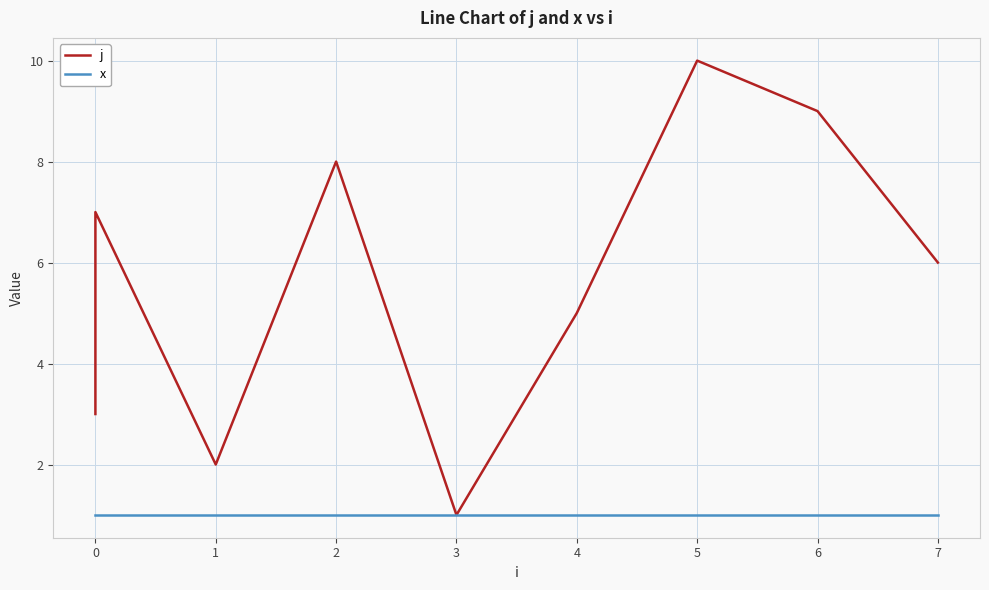

Which series changed the most between 1 and 5?

j